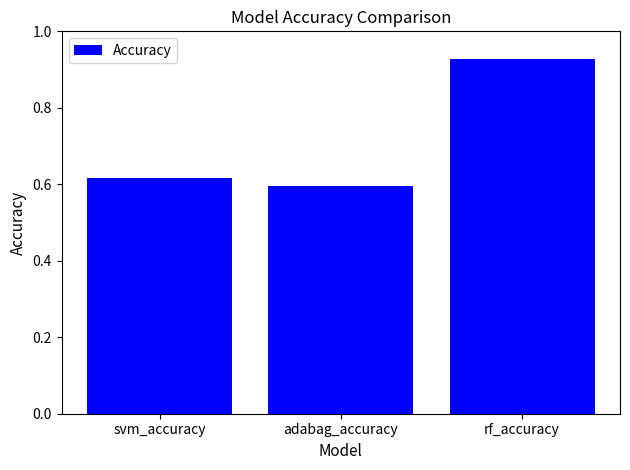

Is it true that the value at svm_accuracy is 1.0?

False